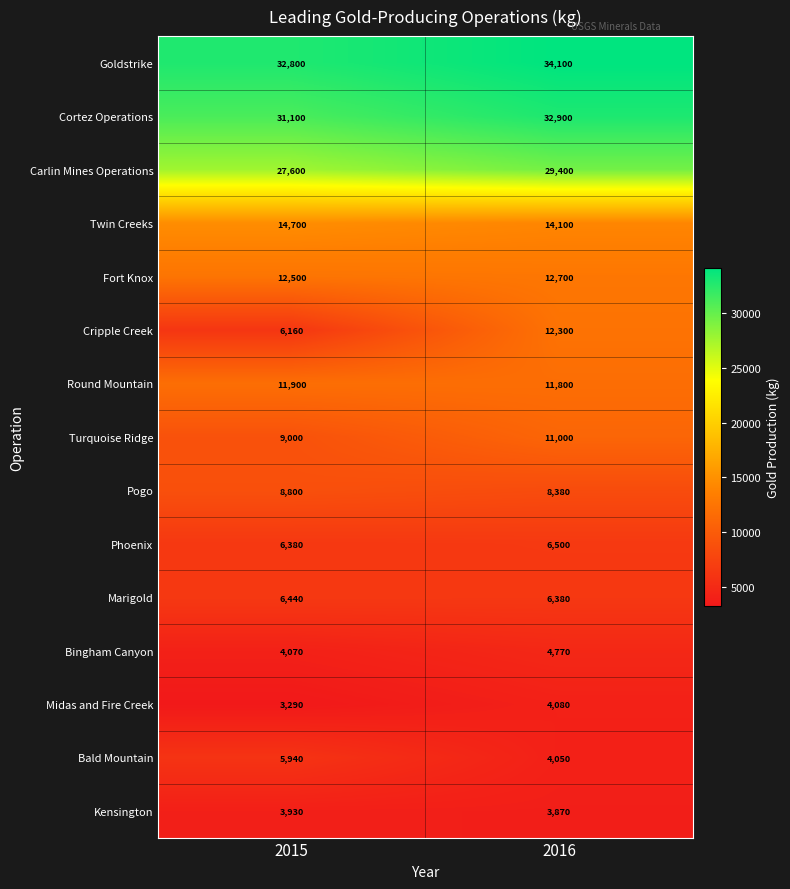

Is it true that Cortez Operations equals 32900 at 2016?

True